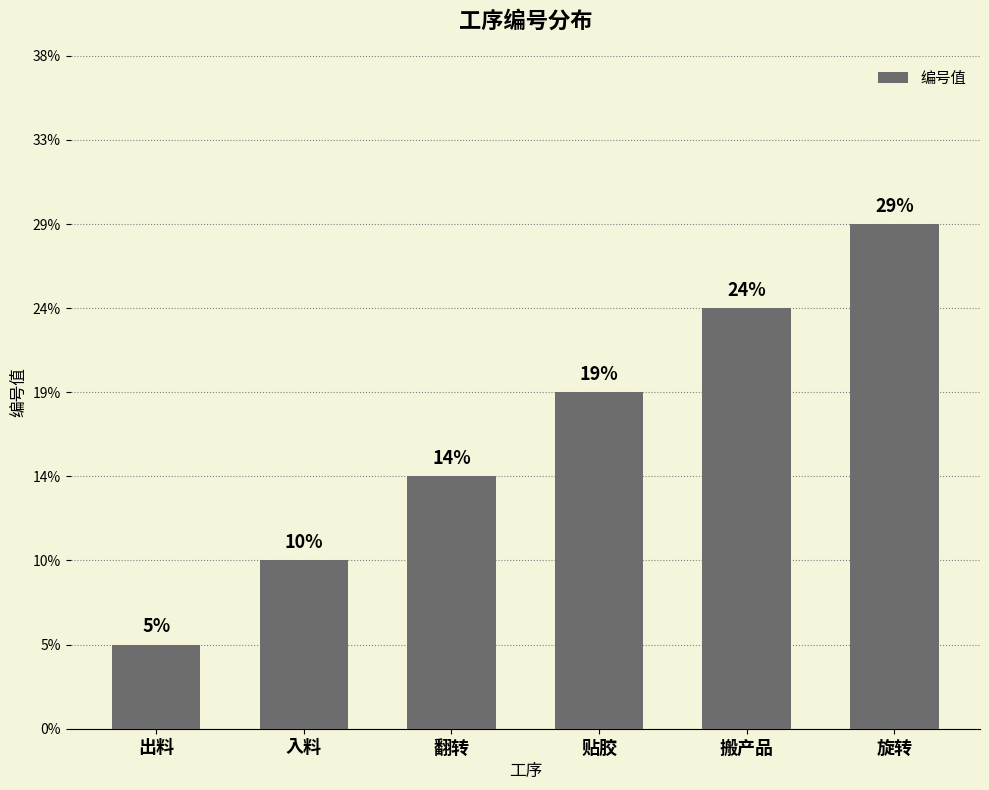

Does the chart contain stacked bars?

No